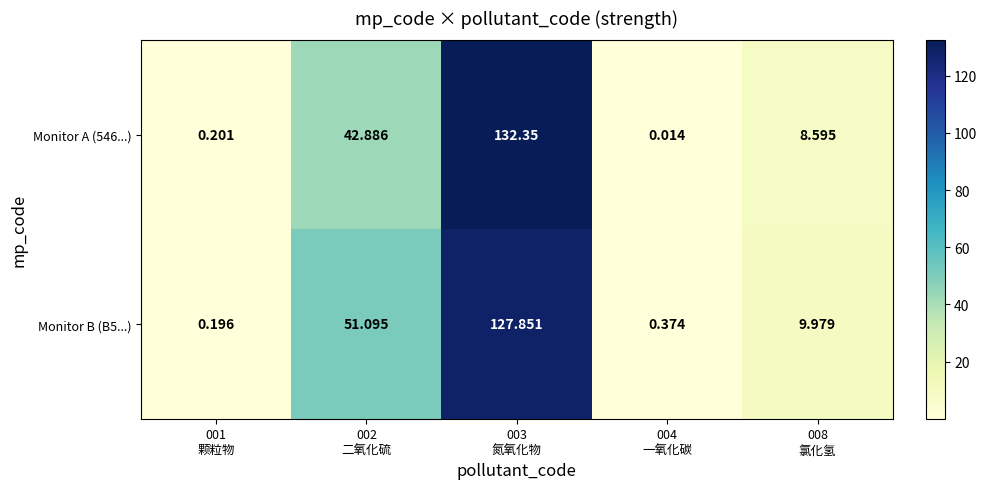

What is the spread (max minus min) of values at 003
氮氧化物?

4.5